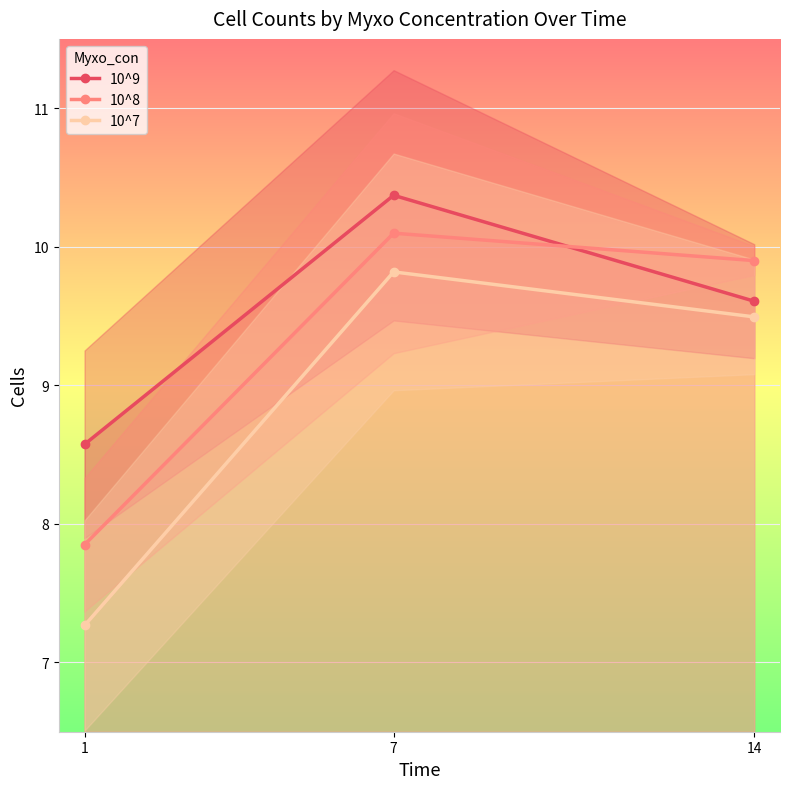

True or false: 10^9 has a value of 8.6 at 1.

True